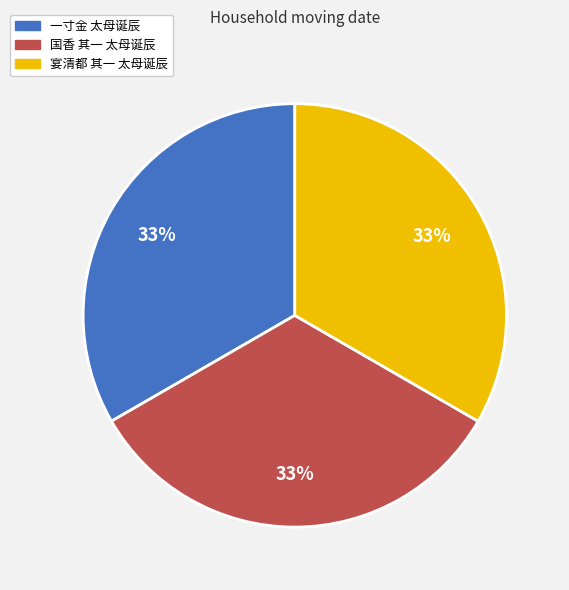

Combined, do 宴清都 其一 太母诞辰 and 国香 其一 太母诞辰 account for over 50%?

Yes